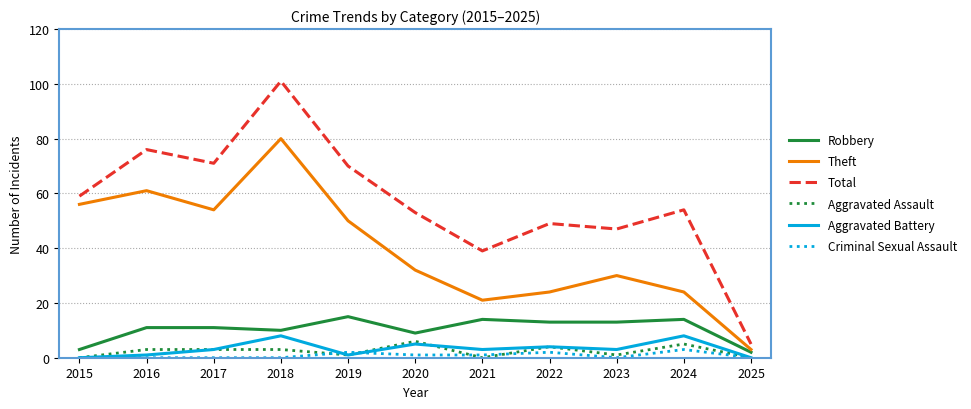

Reading left to right, transcribe all the data shown in this chart.

Robbery: 2015=3	2016=11	2017=11	2018=10	2019=15	2020=9	2021=14	2022=13	2023=13	2024=14	2025=2
Theft: 2015=56	2016=61	2017=54	2018=80	2019=50	2020=32	2021=21	2022=24	2023=30	2024=24	2025=3
Total: 2015=59	2016=76	2017=71	2018=101	2019=70	2020=53	2021=39	2022=49	2023=47	2024=54	2025=5
Aggravated Assault: 2015=0	2016=3	2017=3	2018=3	2019=1	2020=6	2021=0	2022=4	2023=1	2024=5	2025=0
Aggravated Battery: 2015=0	2016=1	2017=3	2018=8	2019=1	2020=5	2021=3	2022=4	2023=3	2024=8	2025=0
Criminal Sexual Assault: 2015=0	2016=0	2017=0	2018=0	2019=2	2020=1	2021=1	2022=2	2023=0	2024=3	2025=0